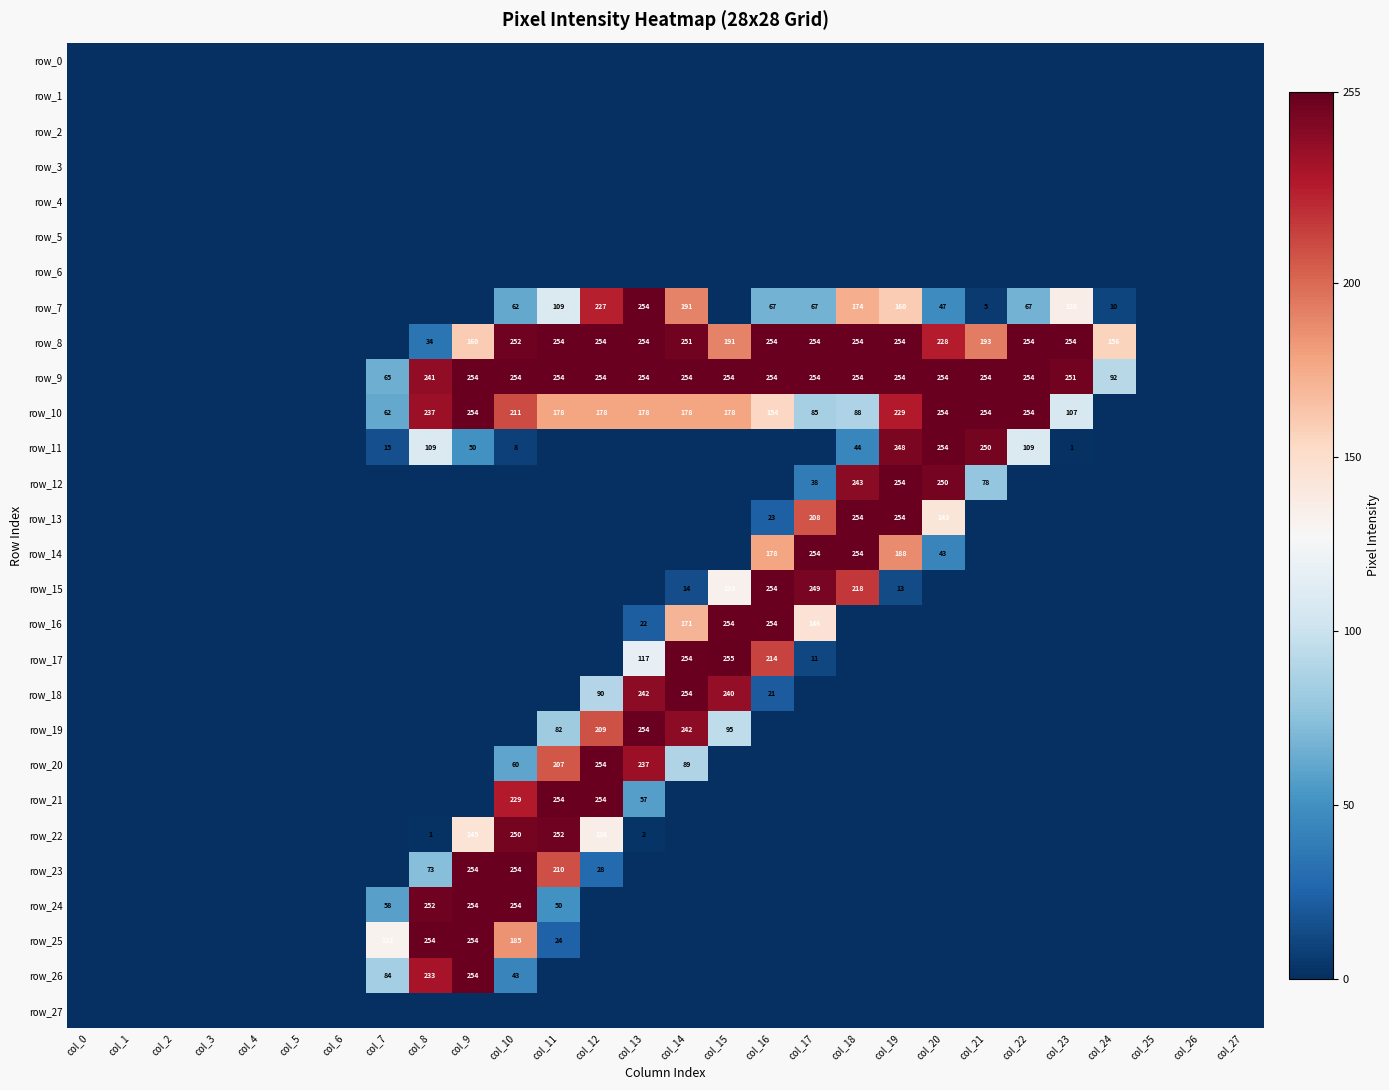

Which category has the lowest value in the row_13 series?

col_0